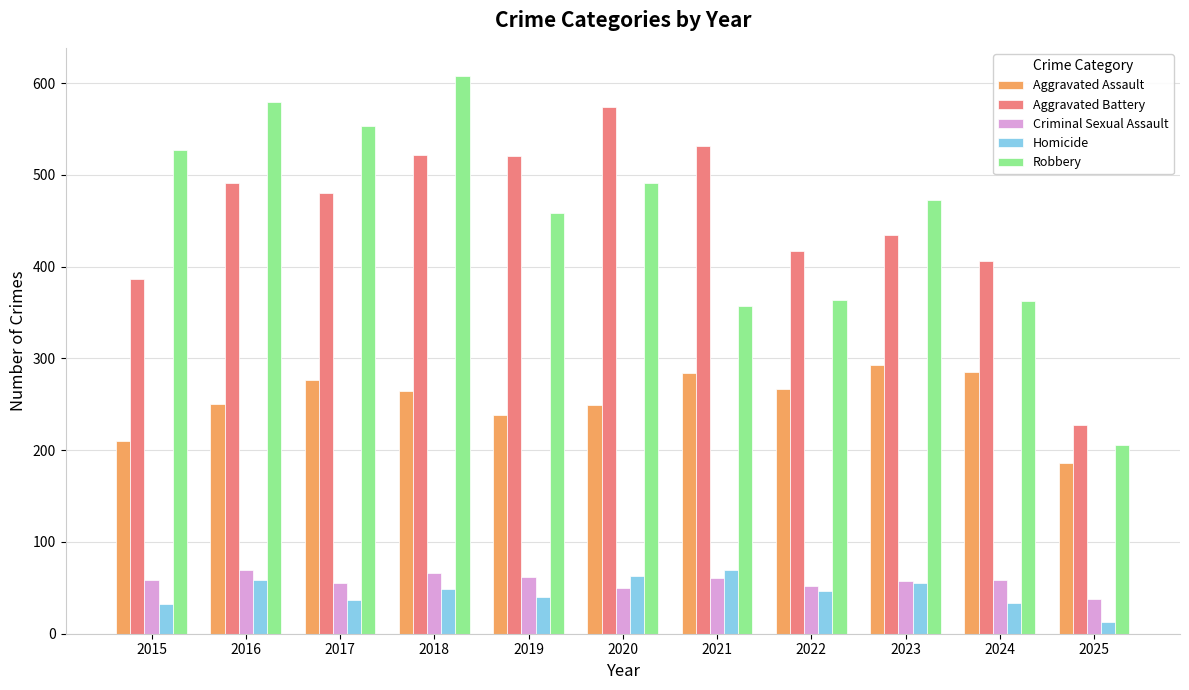

What is the value of the Homicide bar at the 11th from the left?

13